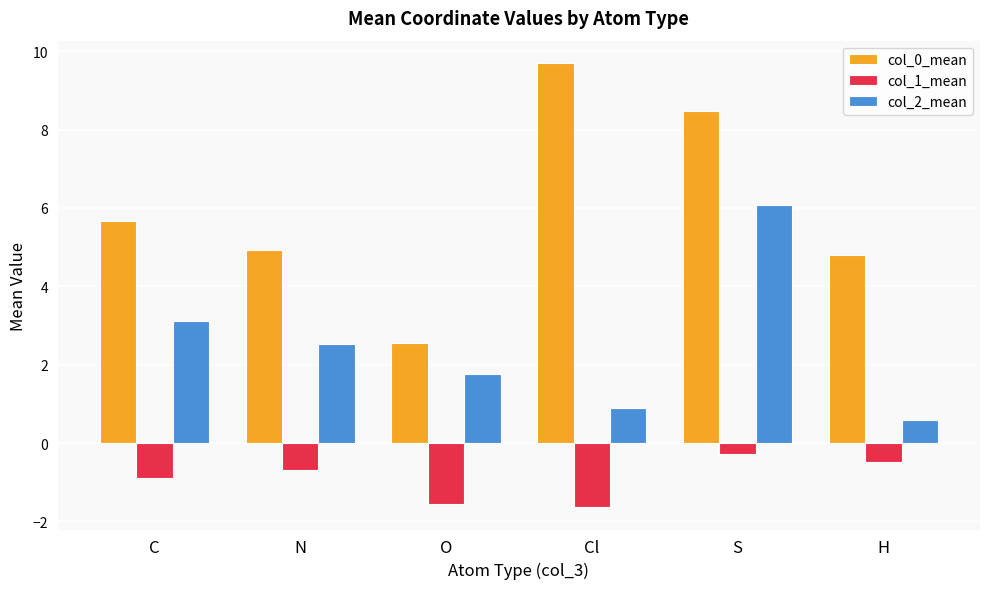

Rank the series by their average value, from highest to lowest.

col_0_mean, col_2_mean, col_1_mean